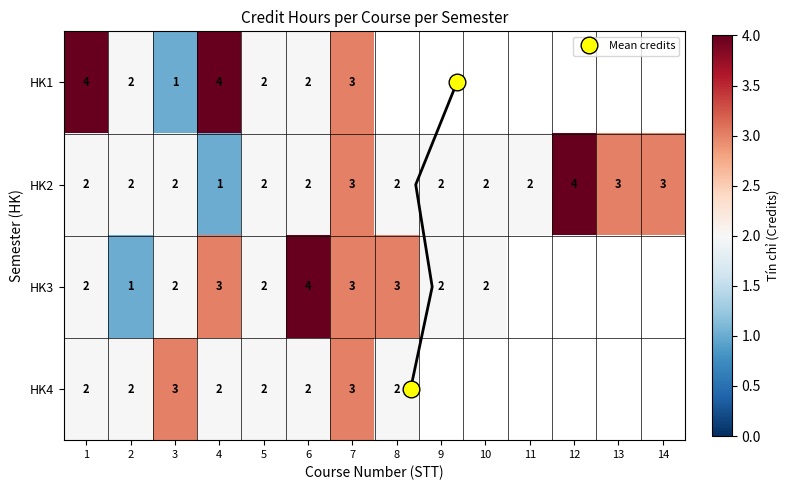

Is the value of HK3 at 10 greater than the value of HK4 at 12?

No